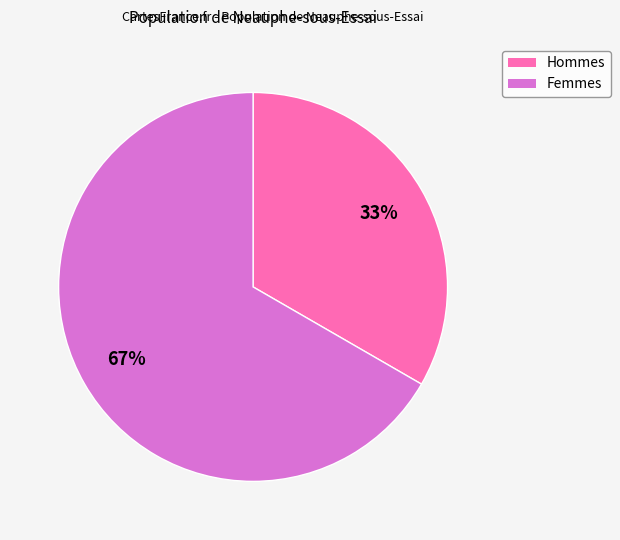

Is there a majority slice in this chart?

Yes